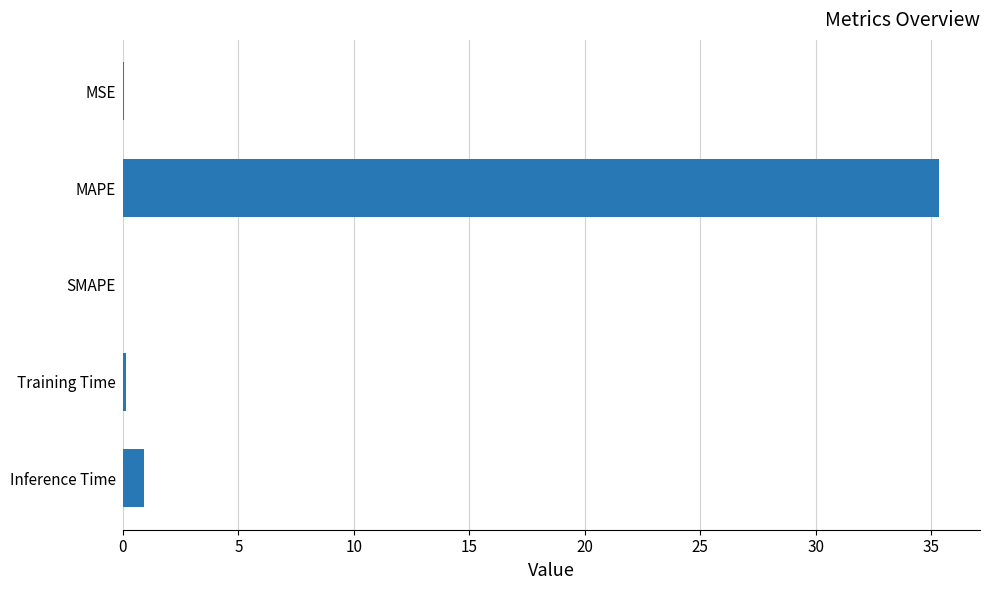

True or false: the data shows 35.4 at MAPE.

True